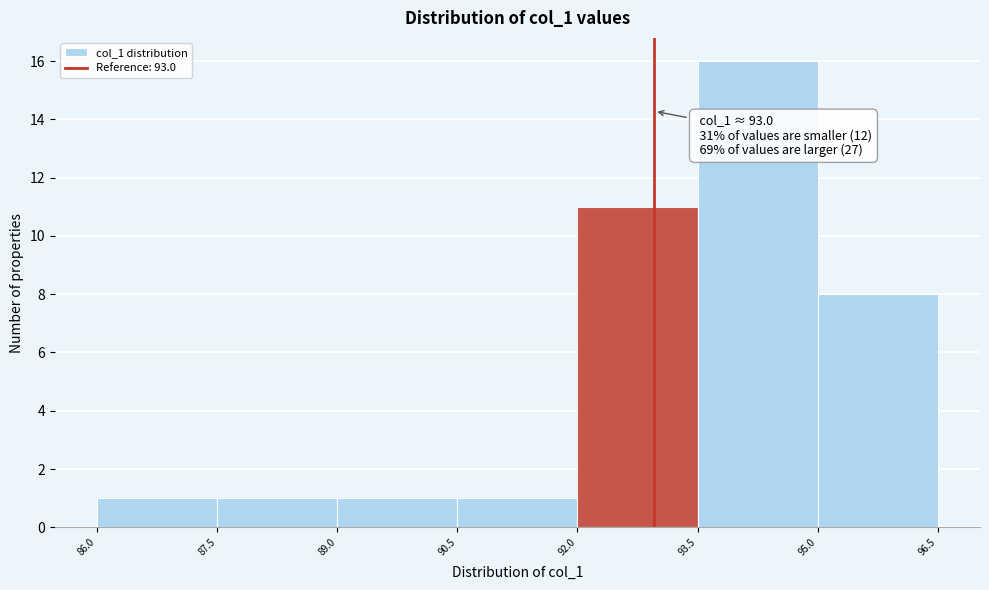

Over which range of the x-axis is the bar tallest?

93.5 to 95.0